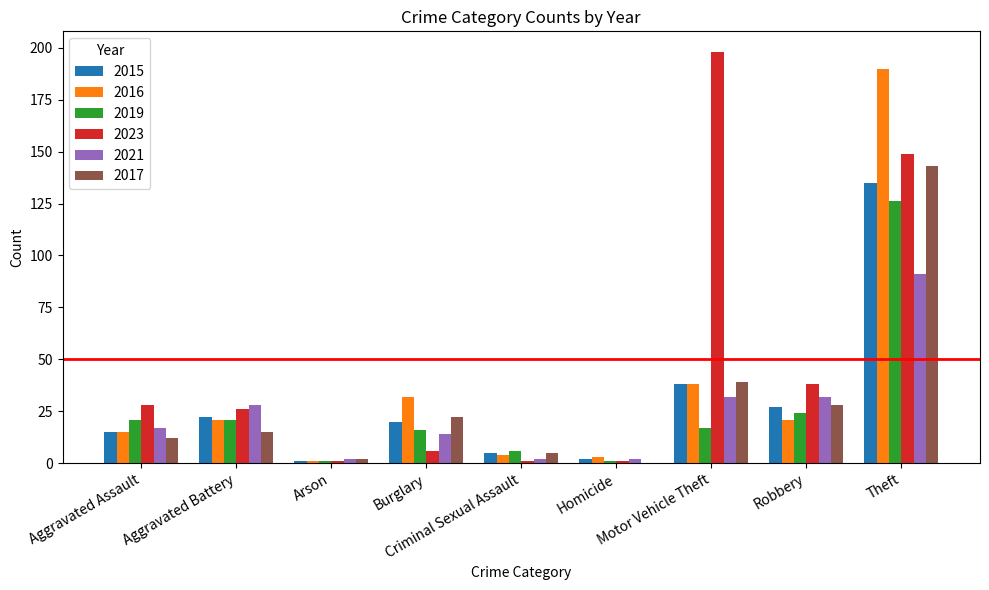

What is the maximum value for 2023?

198